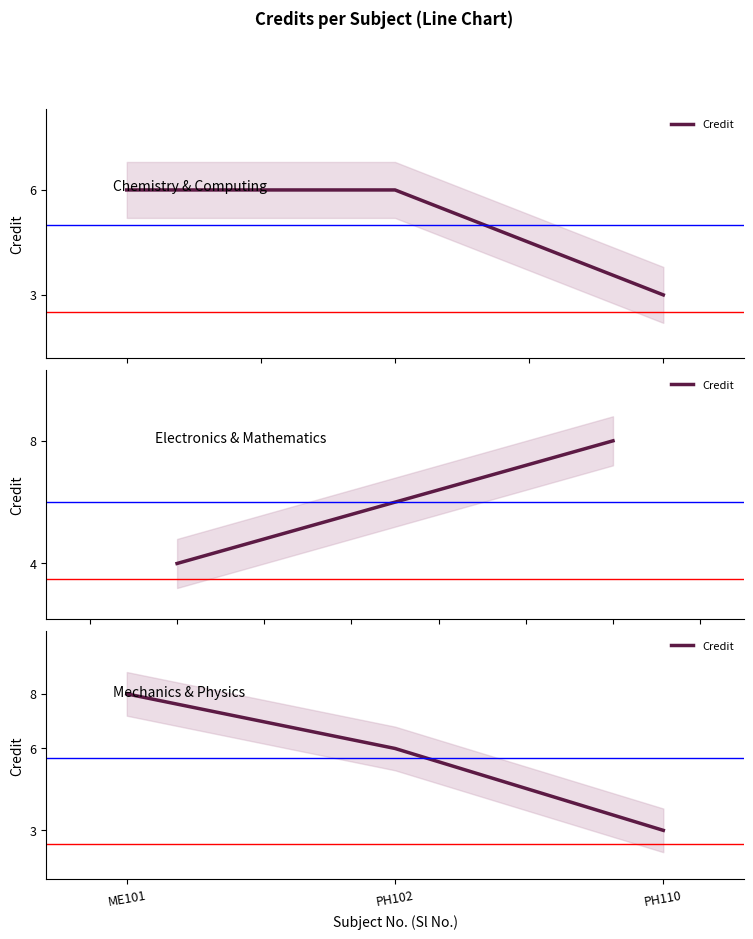

Which has a higher value, PH110 or PH102?

PH102